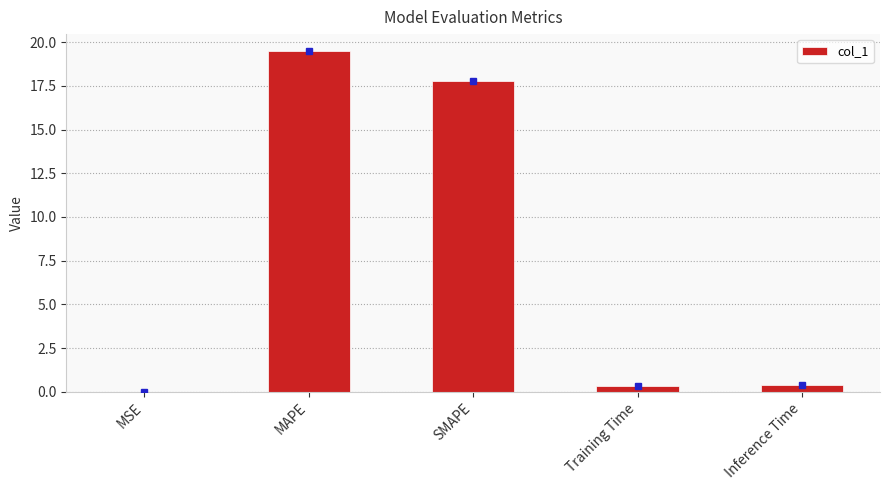

What is the sum of all values?

38.0